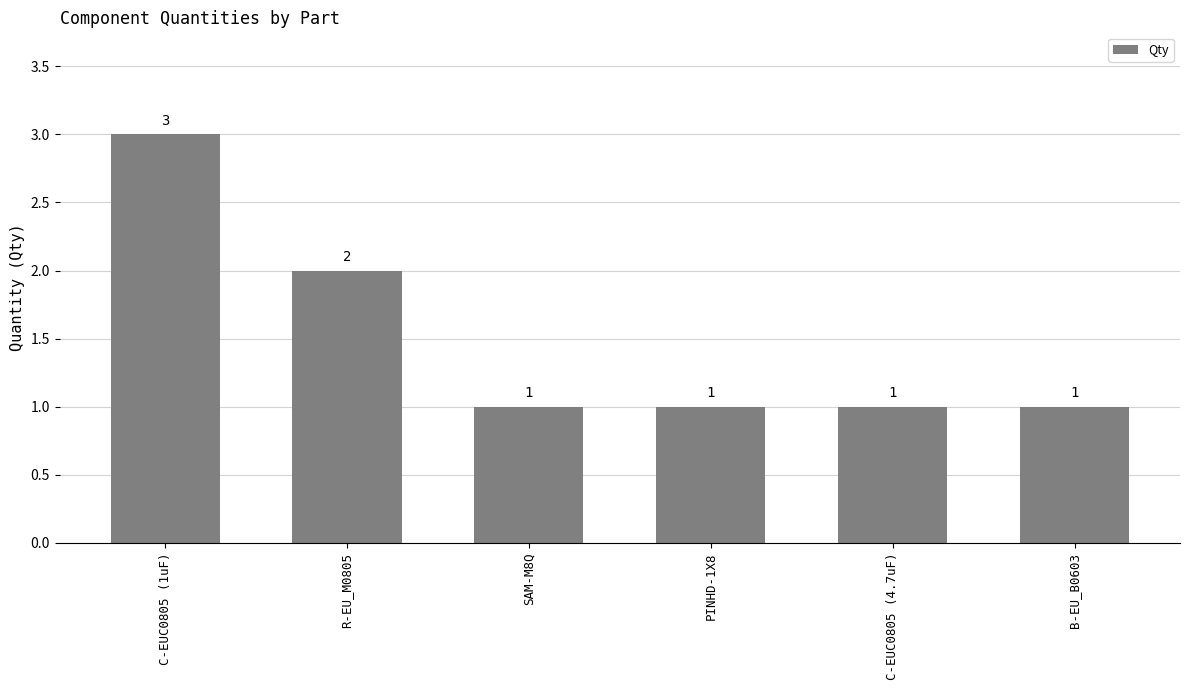

Is it true that the value at PINHD-1X8 is 0?

False